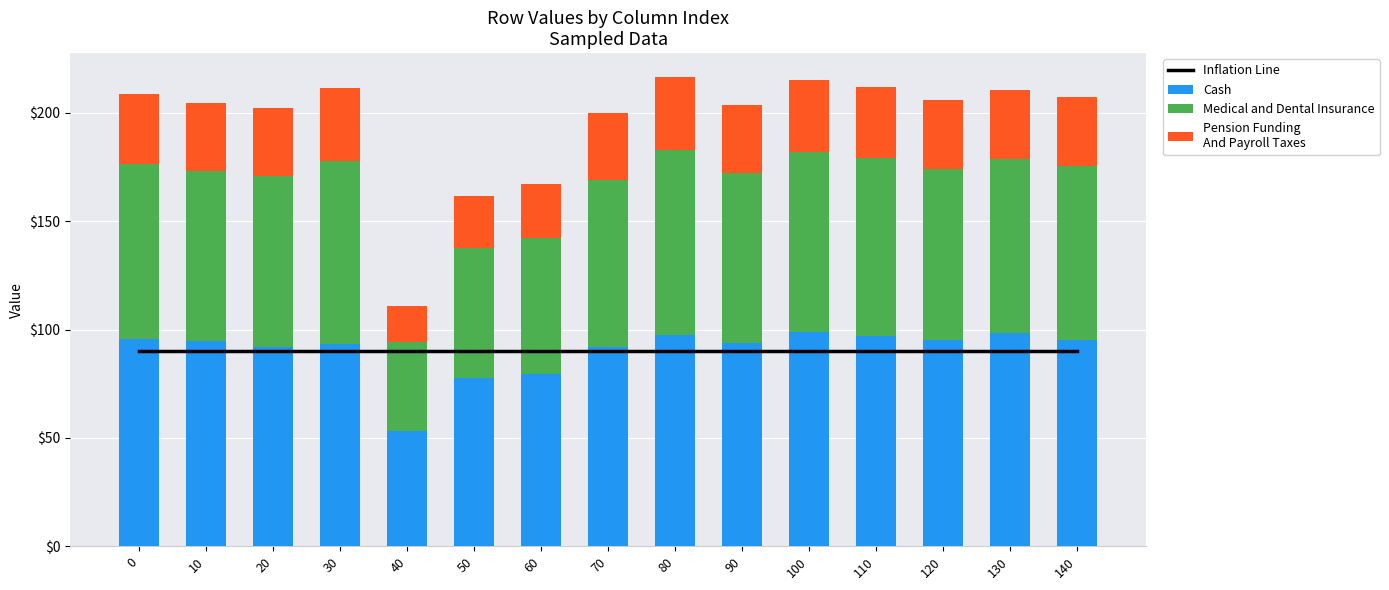

Reading left to right, list all the values displayed in this chart.

Inflation Line: 0=90.2	10=90.2	20=90.2	30=90.2	40=90.2	50=90.2	60=90.2	70=90.2	80=90.2	90=90.2	100=90.2	110=90.2	120=90.2	130=90.2	140=90.2
Cash: 0=95.5	10=94.5	20=92.0	30=93.5	40=53.0	50=77.5	60=79.5	70=92.0	80=97.5	90=94.0	100=99.0	110=97.0	120=95.0	130=98.5	140=95.0
Medical and Dental Insurance: 0=80.9	10=78.8	20=78.9	30=84.2	40=41.3	50=60.2	60=62.7	70=77.2	80=85.2	90=78.4	100=83.1	110=82.2	120=79.2	130=80.2	140=80.2
Pension Funding
And Payroll Taxes: 0=32.4	10=31.5	20=31.5	30=33.7	40=16.5	50=24.1	60=25.1	70=30.9	80=34.1	90=31.3	100=33.2	110=32.9	120=31.7	130=32.1	140=32.1